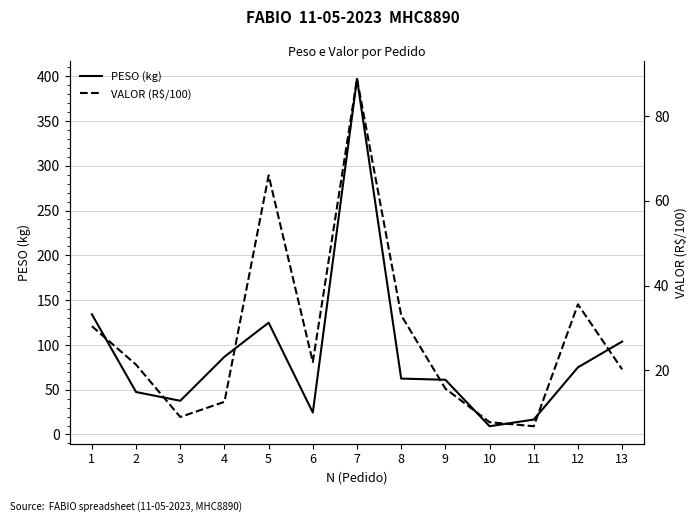

How many interior local peaks does the PESO (kg) series have?

2